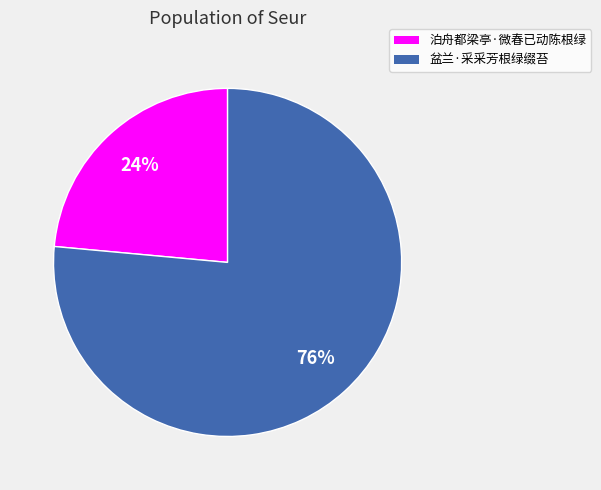

What is the largest slice in the pie chart?

盆兰·采采芳根绿缀苔